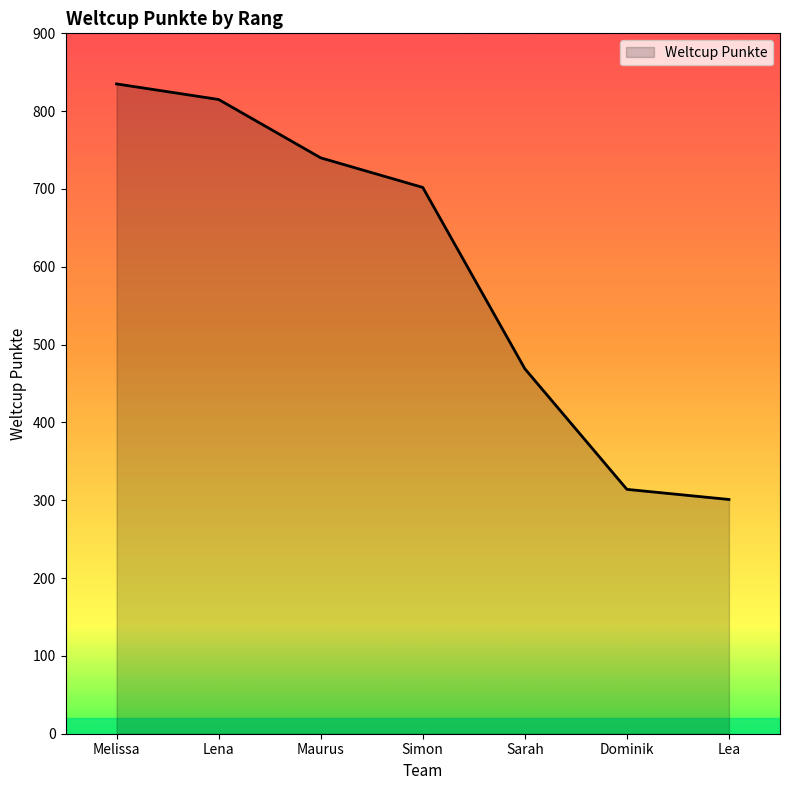

The chart shows a value of 434 at Dominik. True or false?

False